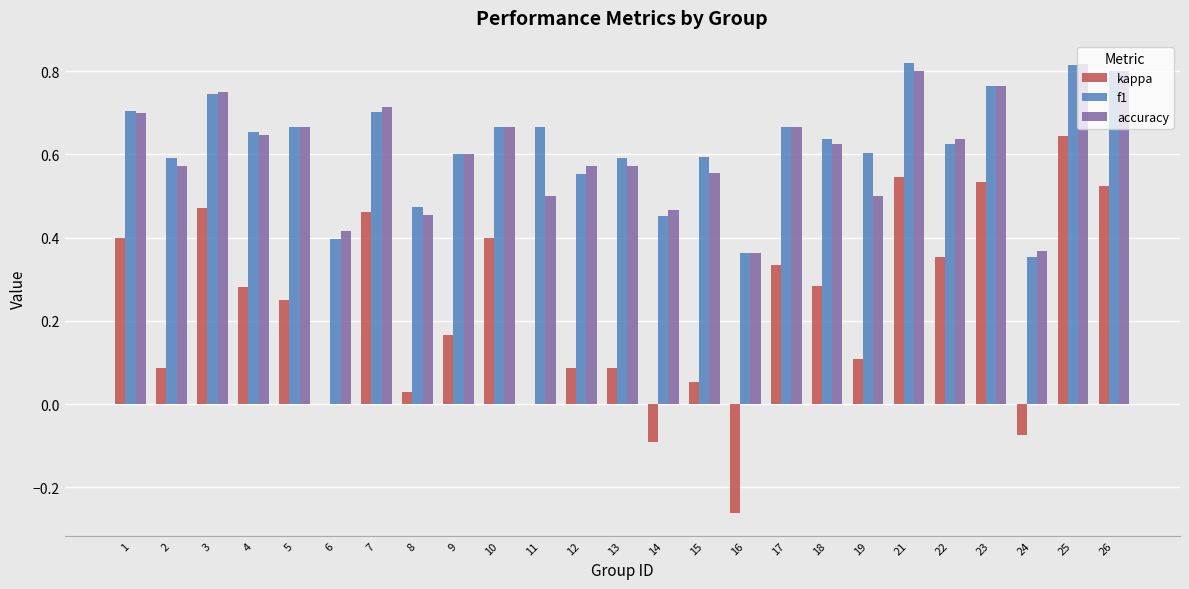

Are the bars grouped side by side (vs. stacked)?

Yes